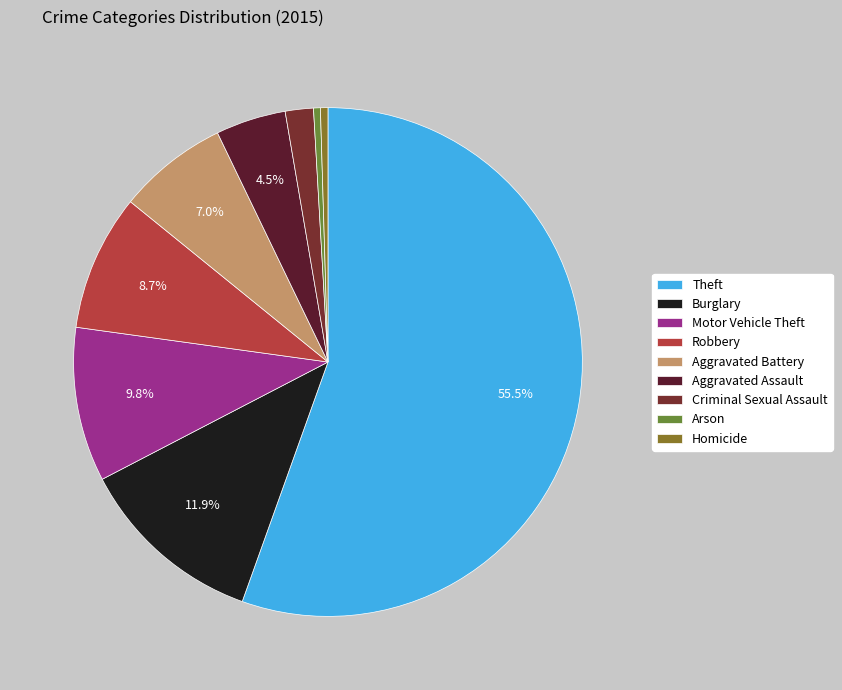

Between Motor Vehicle Theft and Aggravated Battery, which is larger?

Motor Vehicle Theft